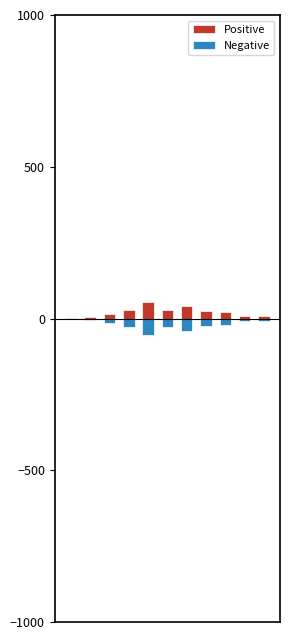

What is the average value of the Positive series?

21